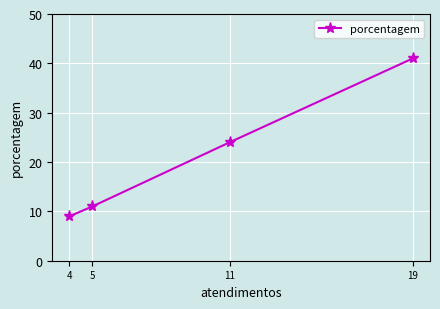

Approximately how many times larger is the value at 19 compared to 11?

1.7